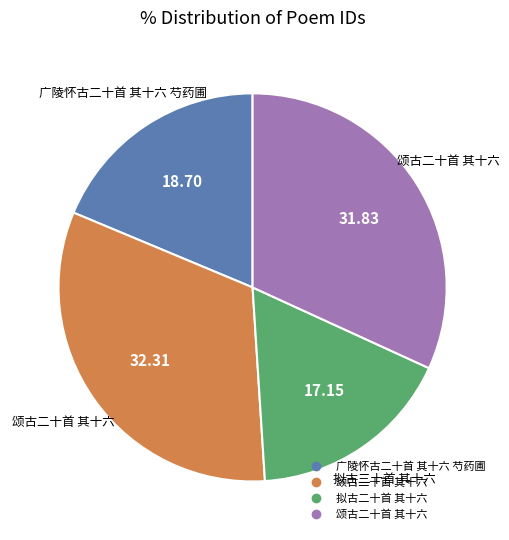

Is there a majority slice in this chart?

No